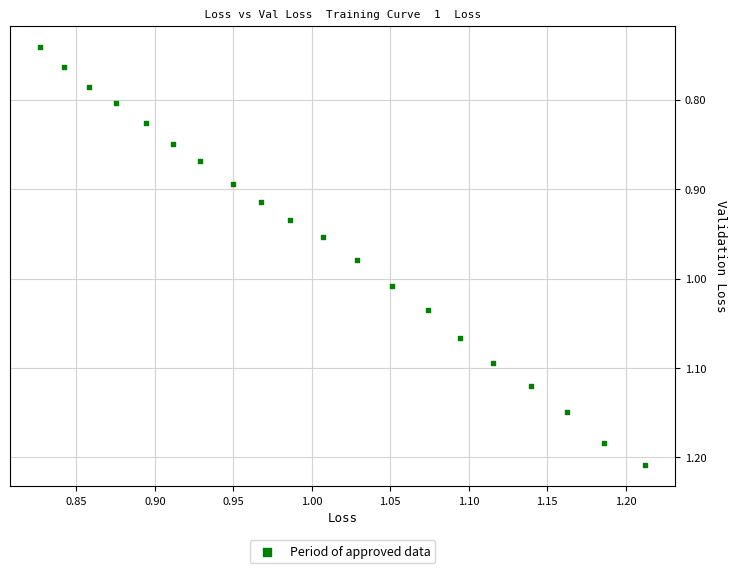

What is the range of Y values (max minus min)?

0.5